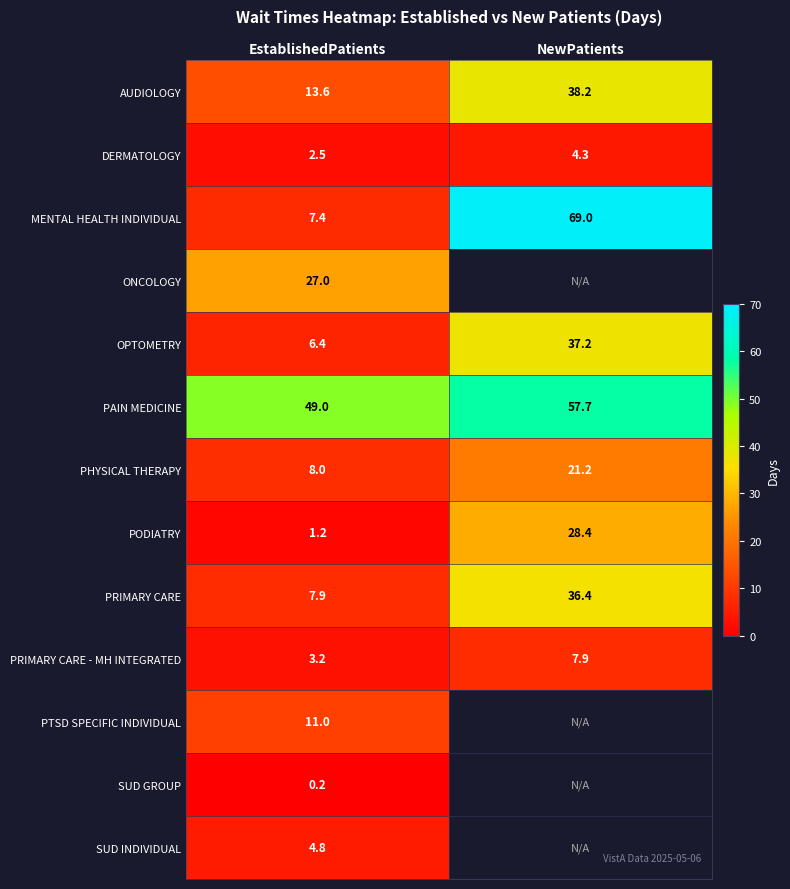

The SUD INDIVIDUAL series shows 6.6 at EstablishedPatients. True or false?

False